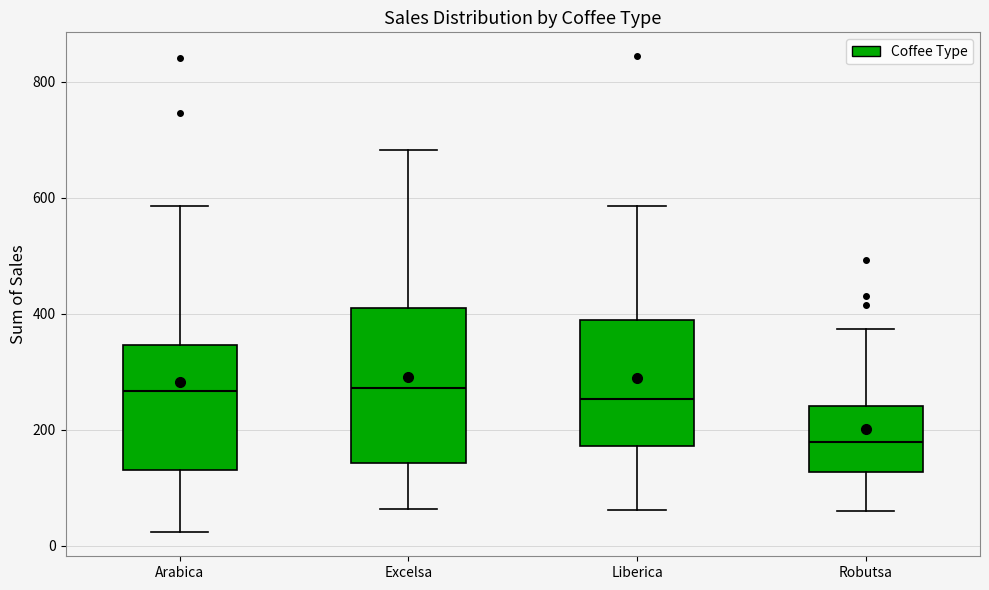

Where does the lower whisker of the box for Excelsa end on the y-axis? The values are not printed on the chart, so give them approximately, as read against the axis.

60